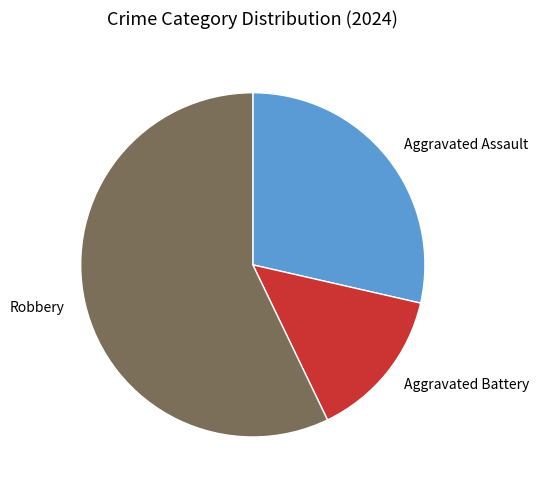

Which slice is the smallest?

Aggravated Battery